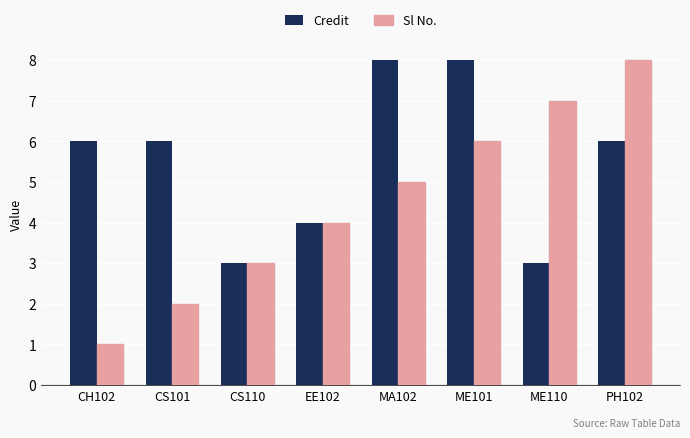

What is the total value across all series at CH102?

7